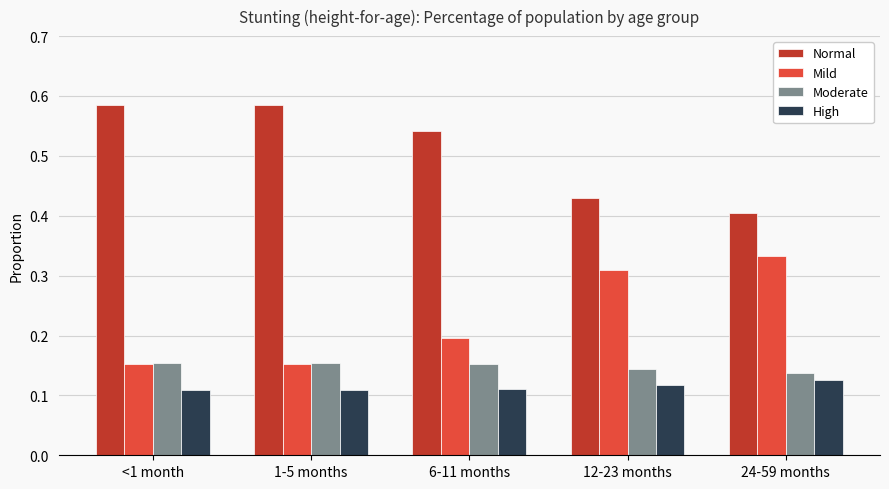

What is the total value across all series at 24-59 months?

1.0